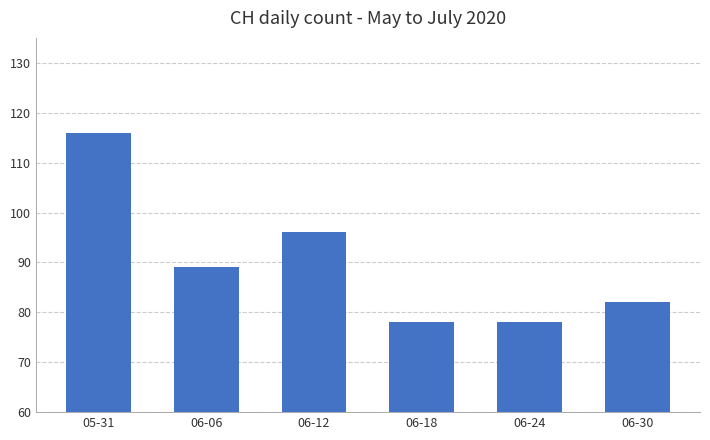

What is the greatest value displayed?

116